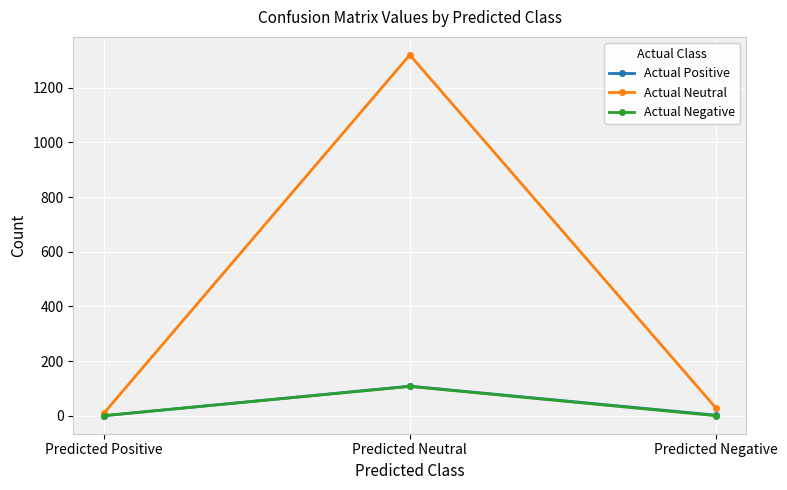

Which series has the widest spread of values?

Actual Neutral